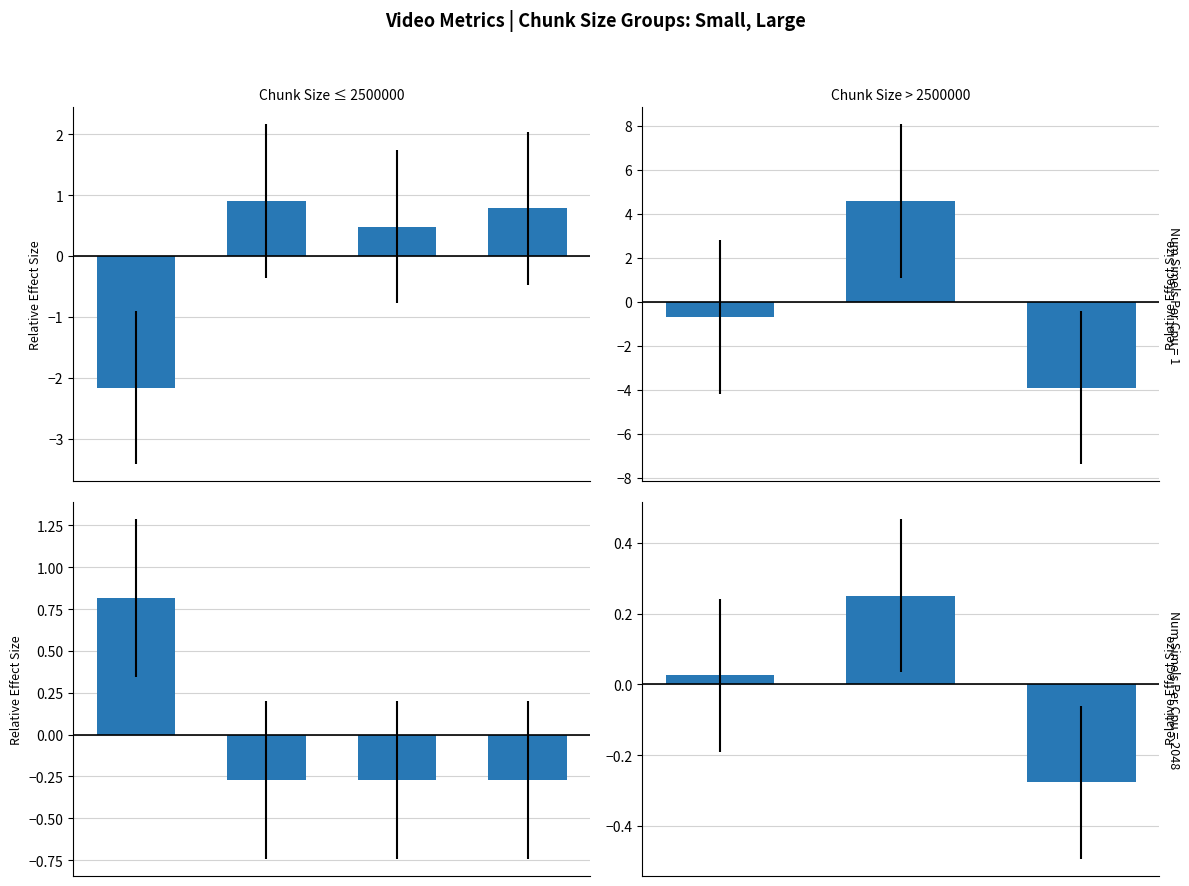

How many groups of bars are there?

3